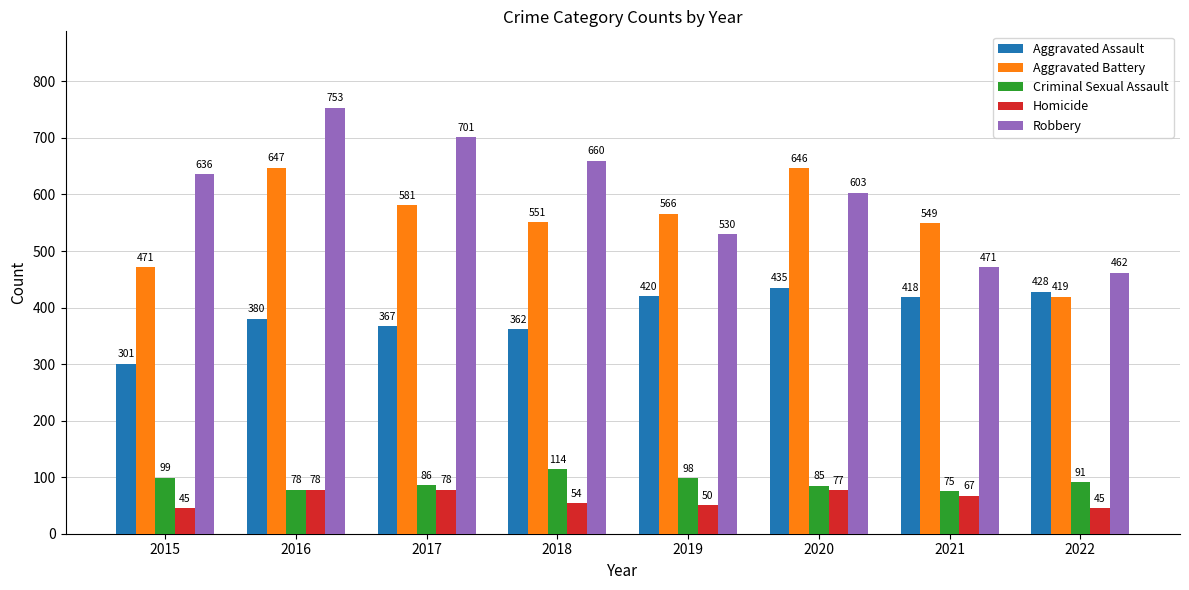

Which category has the highest value across all series?

2016